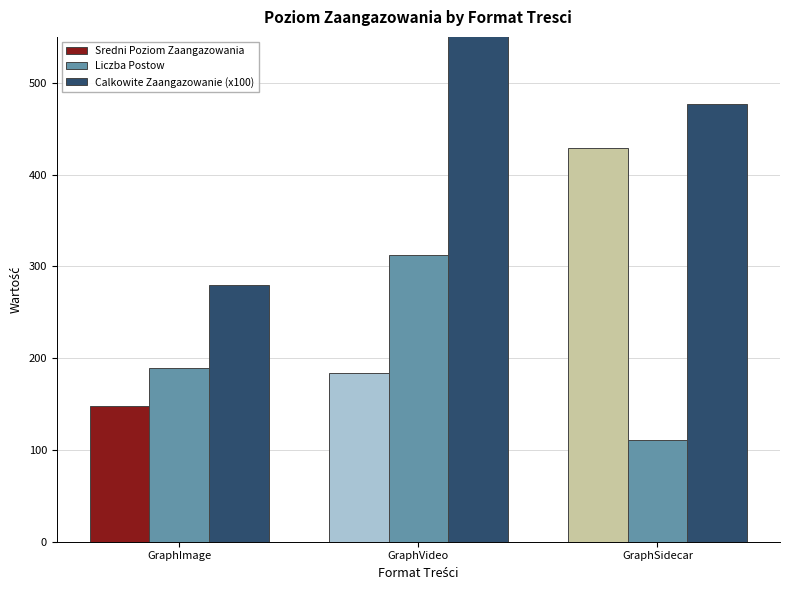

What is the difference between the Liczba Postow values at GraphSidecar and GraphImage?

78.0